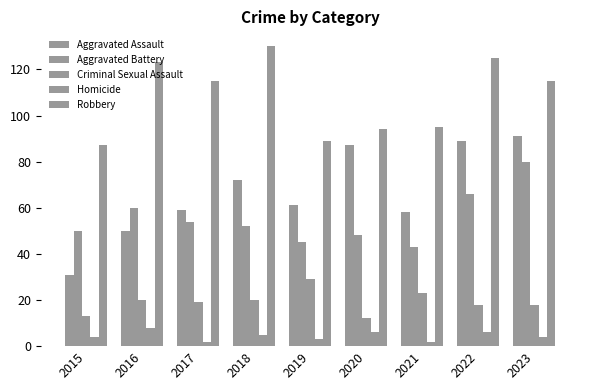

How many categories are shown in the chart?

9